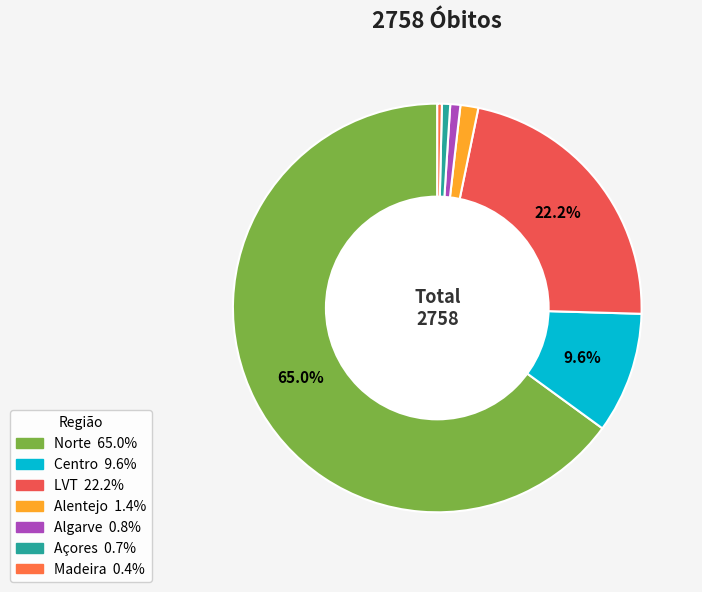

Which has a higher value, Alentejo or Açores?

Alentejo